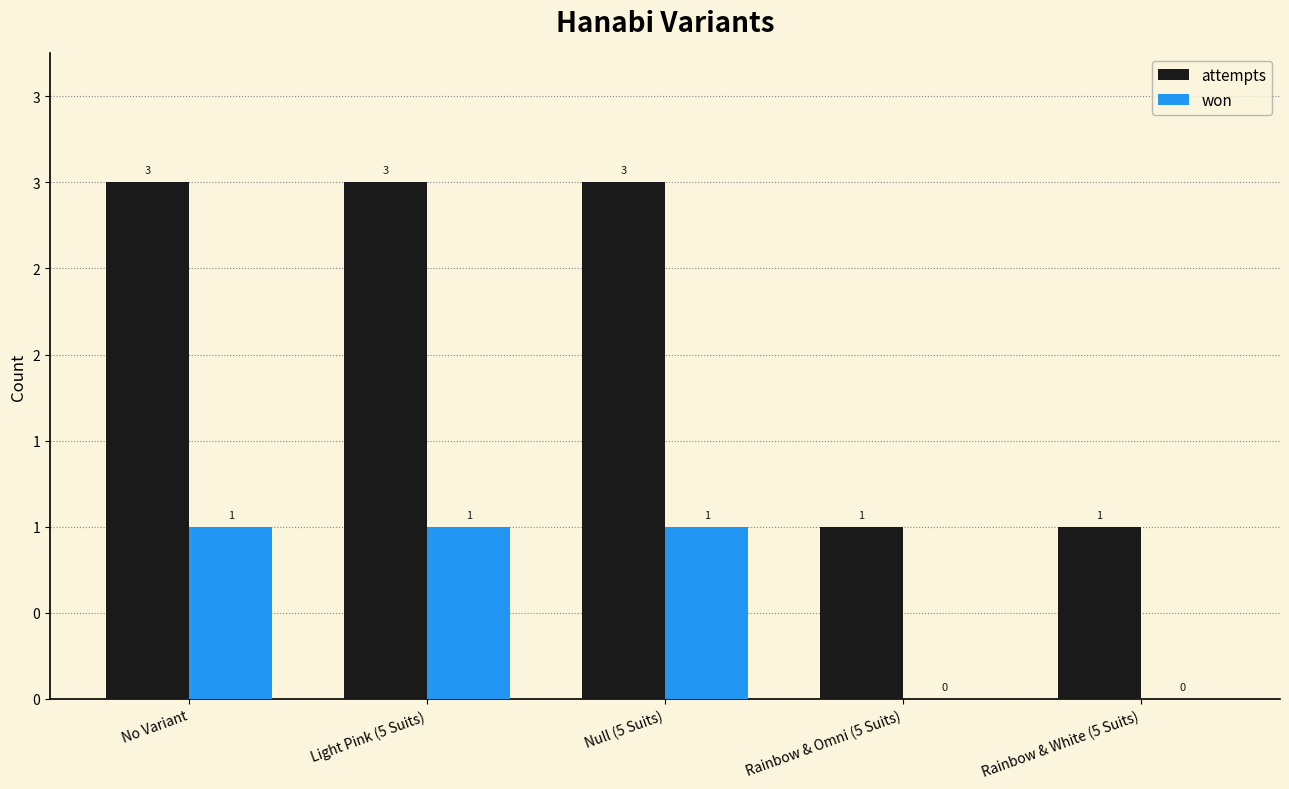

Which category has the lowest value in the attempts series?

Rainbow & Omni (5 Suits)